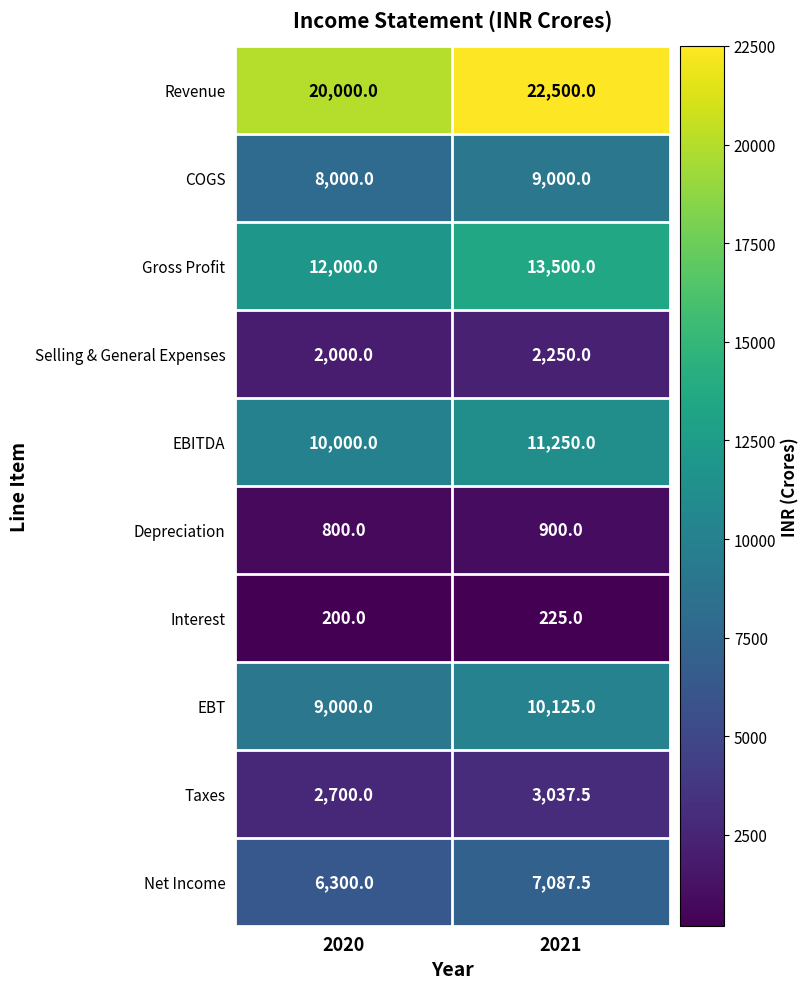

What is the total value across all series at 2021?

79875.0